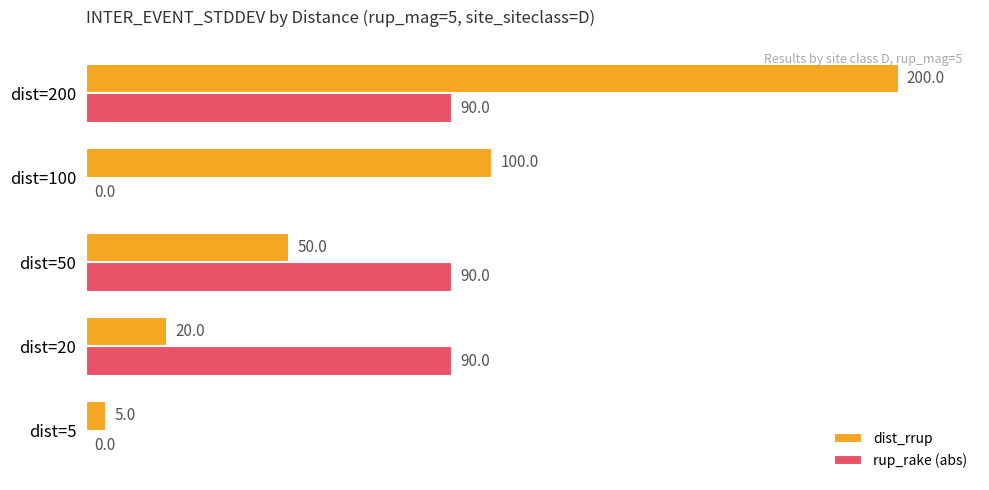

The value of rup_rake (abs) at dist=200 is 90. True or false?

True